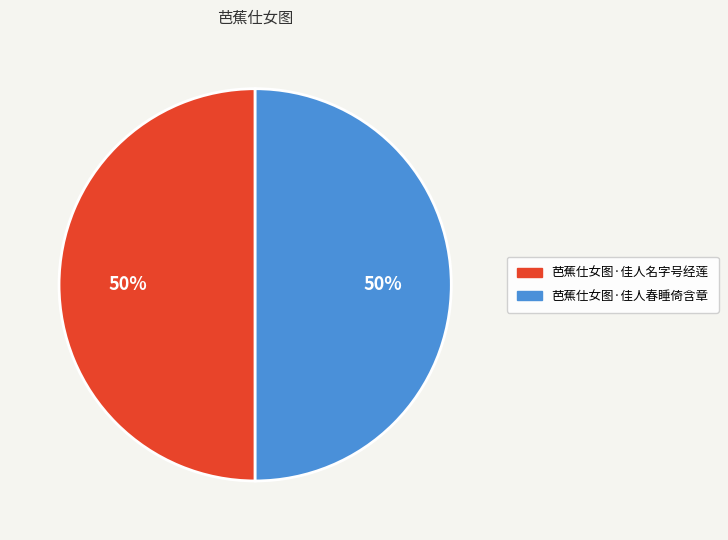

The 芭蕉仕女图·佳人名字号经莲 slice represents 40% of the pie. True or false?

False